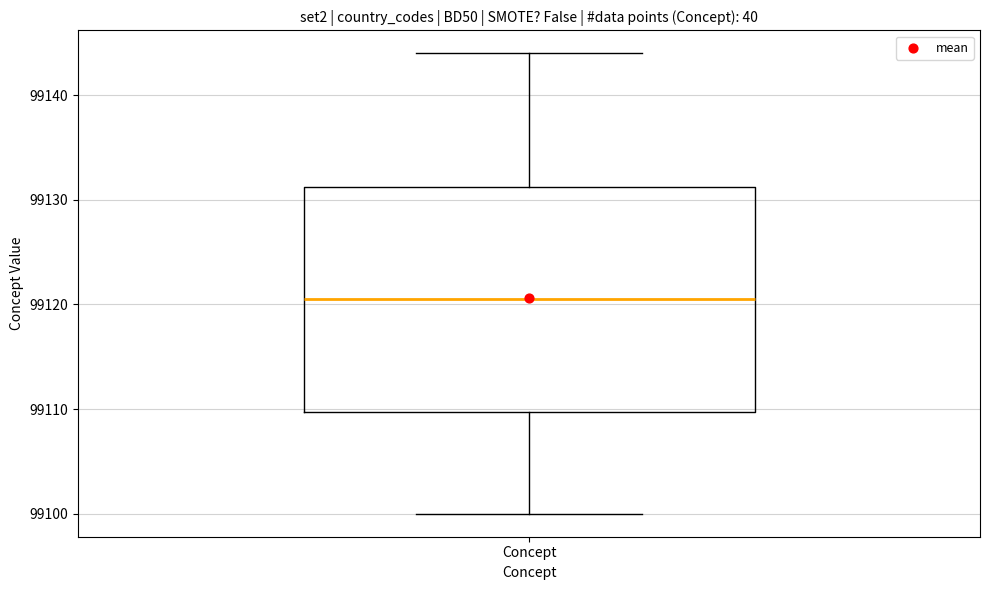

Transcribe this box plot: give where the median line is, the range the box spans, and where the two whiskers end, as read against the y-axis. The values are not printed on the chart, so give them approximately, as read against the axis.

median 99121, box 99110 to 99131, whiskers 99100 to 99144